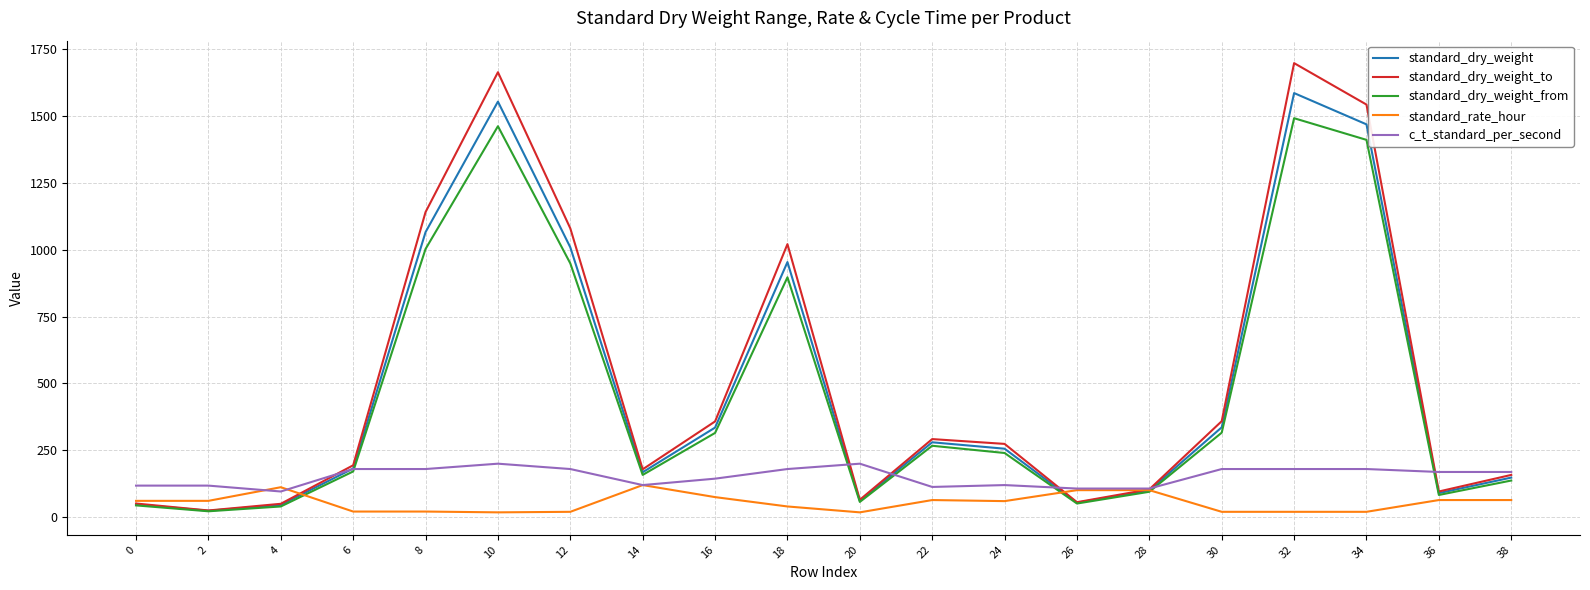

Rank the series by their maximum value, from lowest to highest.

standard_rate_hour, c_t_standard_per_second, standard_dry_weight_from, standard_dry_weight, standard_dry_weight_to